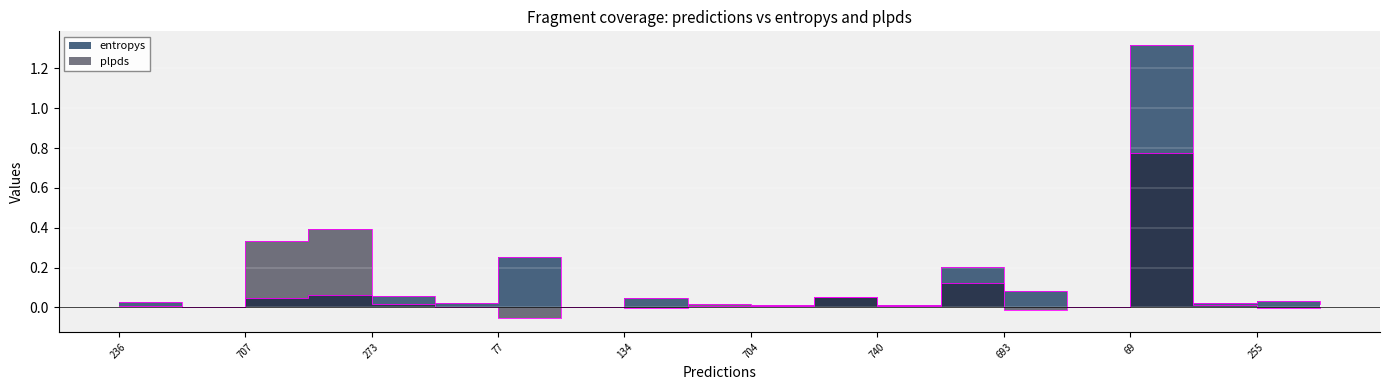

How many data points does each series have?

20